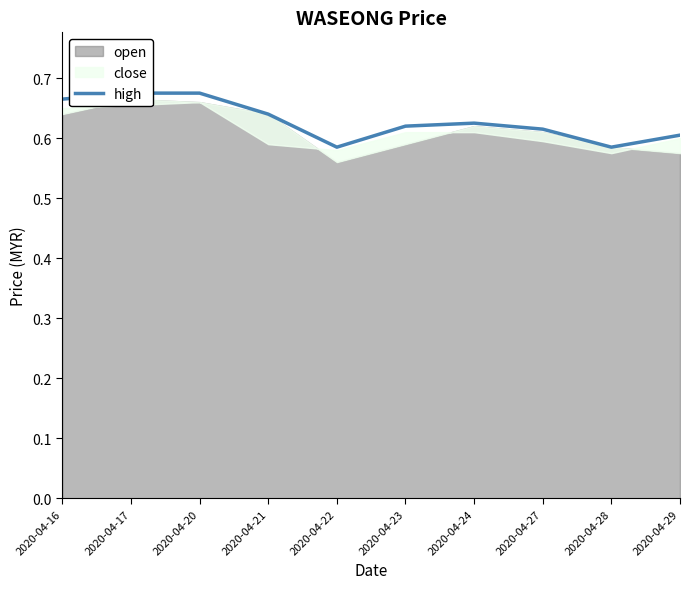

Is it true that the value at 2020-04-28 is 0.6?

True